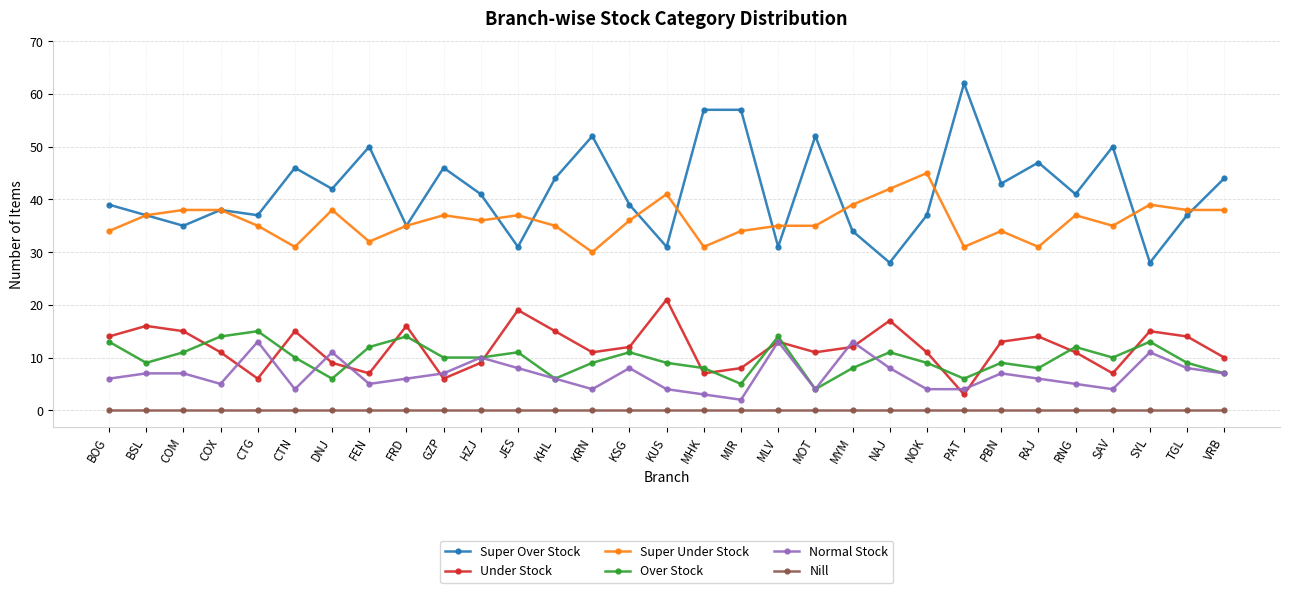

What are all the series names shown in the legend?

Super Over Stock, Under Stock, Super Under Stock, Over Stock, Normal Stock, Nill